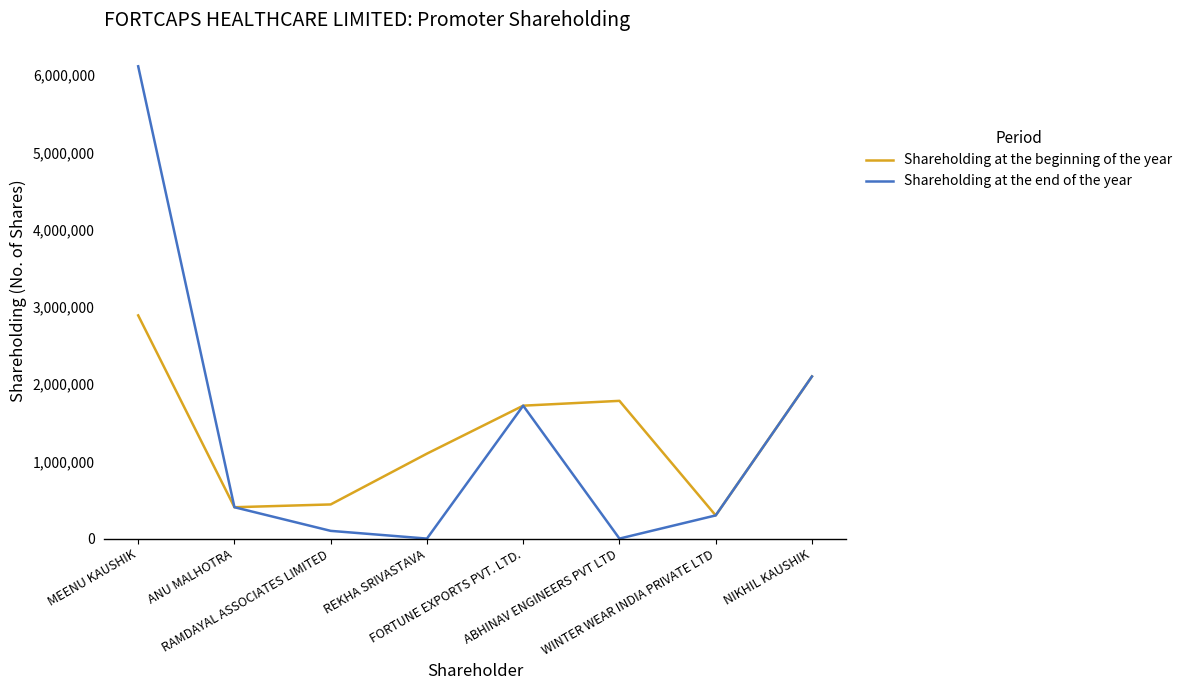

Does the chart have visible grid lines?

No